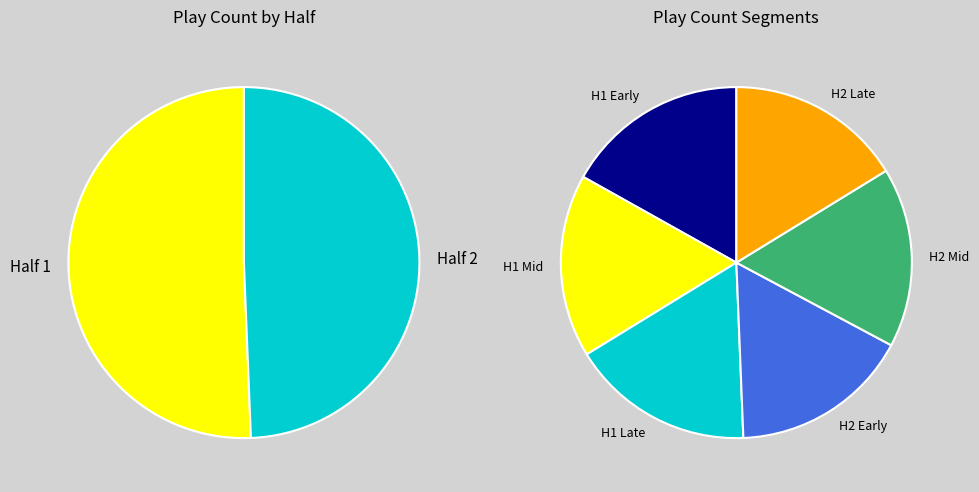

What is the change in value from Half 1 to Half 2?

-4